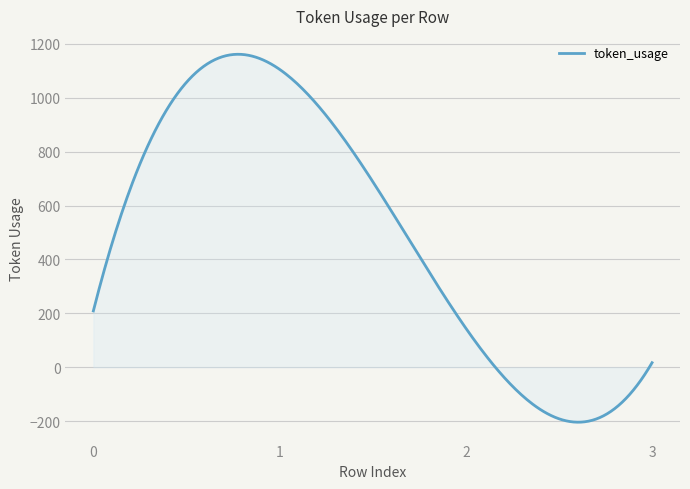

What is the difference between the maximum and second lowest values?

1364.6